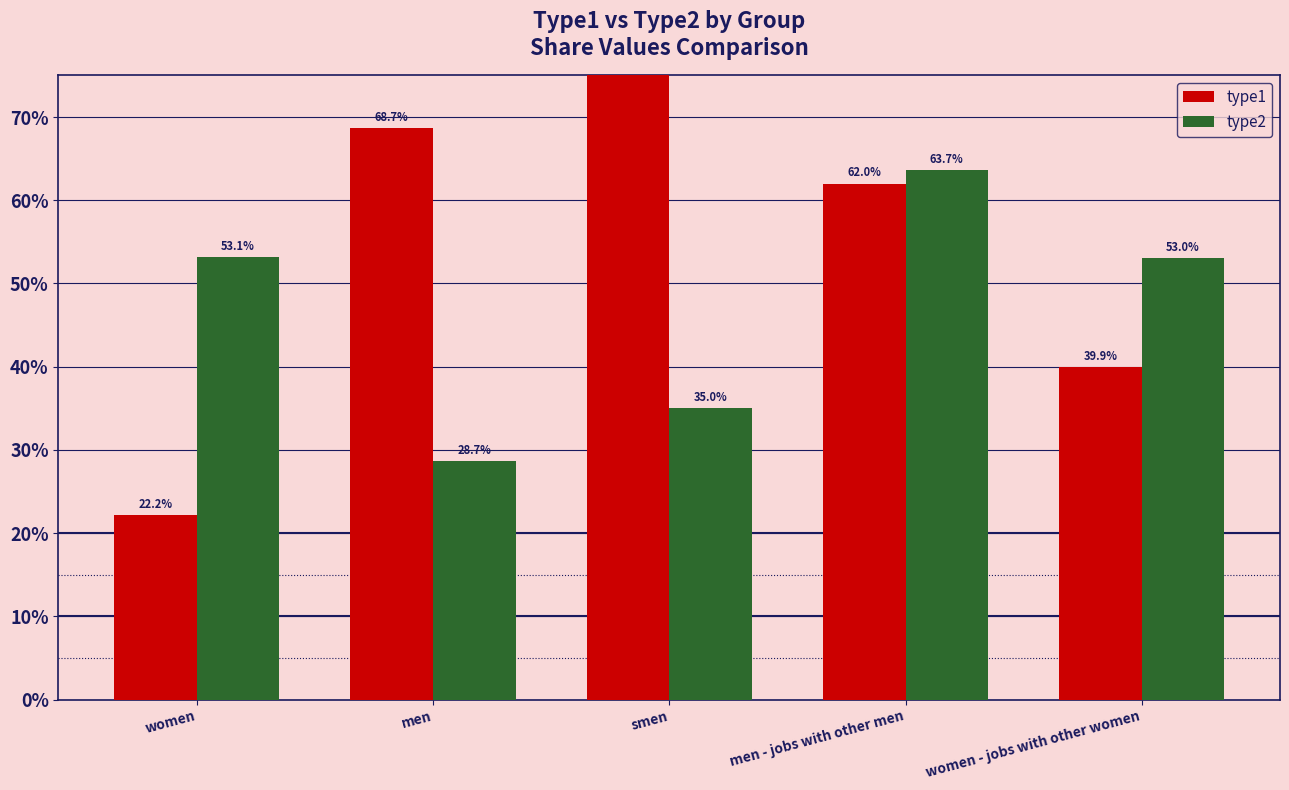

What is the maximum value for type2?

0.6